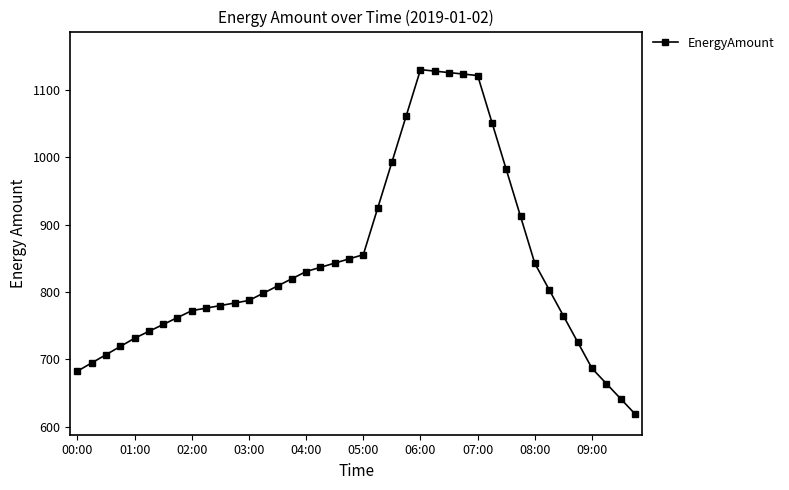

What is the maximum value shown in the chart?

1129.9